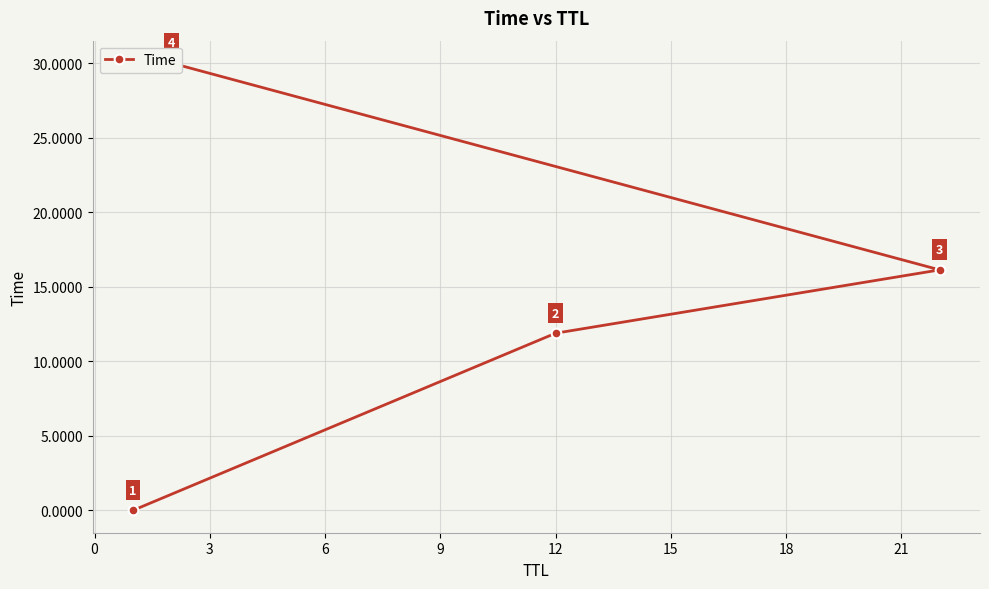

How many values exceed 16?

2